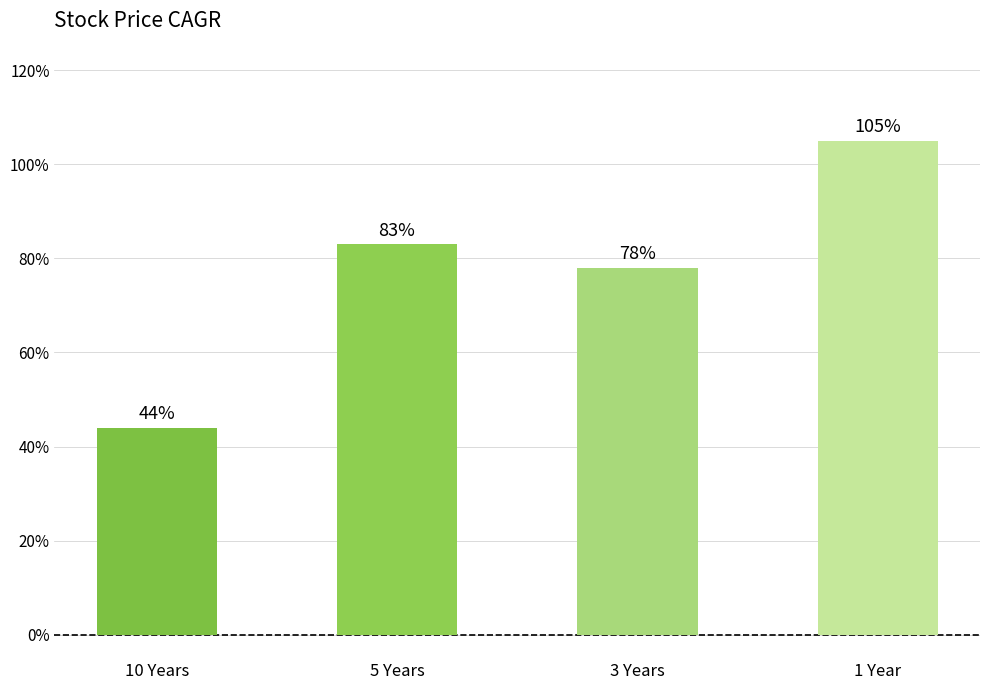

How many data points are less than 83?

2